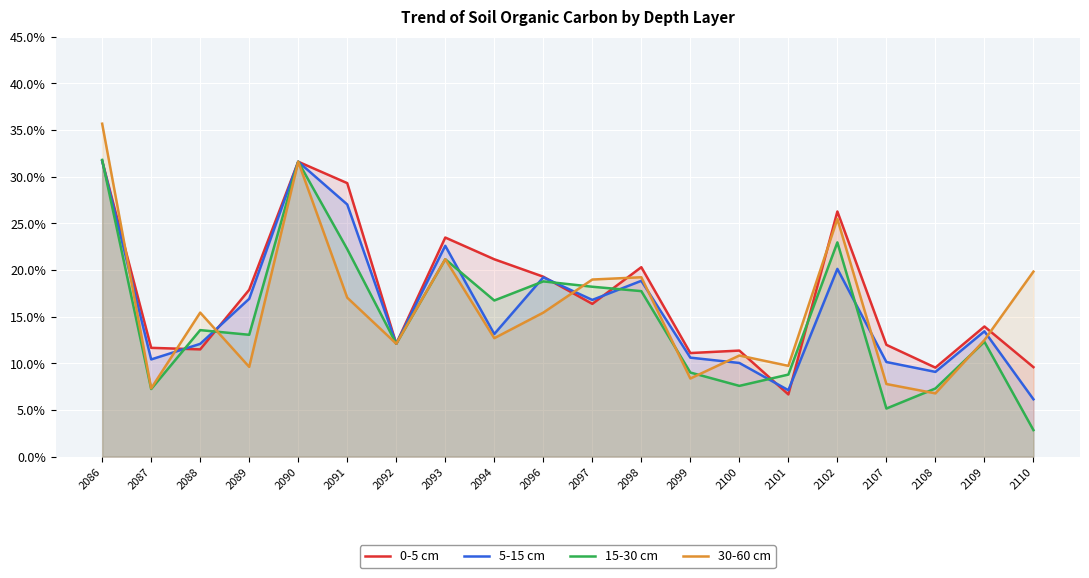

Reading left to right, extract all data points from this chart.

0-5 cm: 0.3	0.1	0.1	0.2	0.3	0.3	0.1	0.2	0.2	0.2	0.2	0.2	0.1	0.1	0.1	0.3	0.1	0.1	0.1	0.1
5-15 cm: 0.3	0.1	0.1	0.2	0.3	0.3	0.1	0.2	0.1	0.2	0.2	0.2	0.1	0.1	0.1	0.2	0.1	0.1	0.1	0.1
15-30 cm: 0.3	0.1	0.1	0.1	0.3	0.2	0.1	0.2	0.2	0.2	0.2	0.2	0.1	0.1	0.1	0.2	0.1	0.1	0.1	0.0
30-60 cm: 0.4	0.1	0.2	0.1	0.3	0.2	0.1	0.2	0.1	0.2	0.2	0.2	0.1	0.1	0.1	0.3	0.1	0.1	0.1	0.2